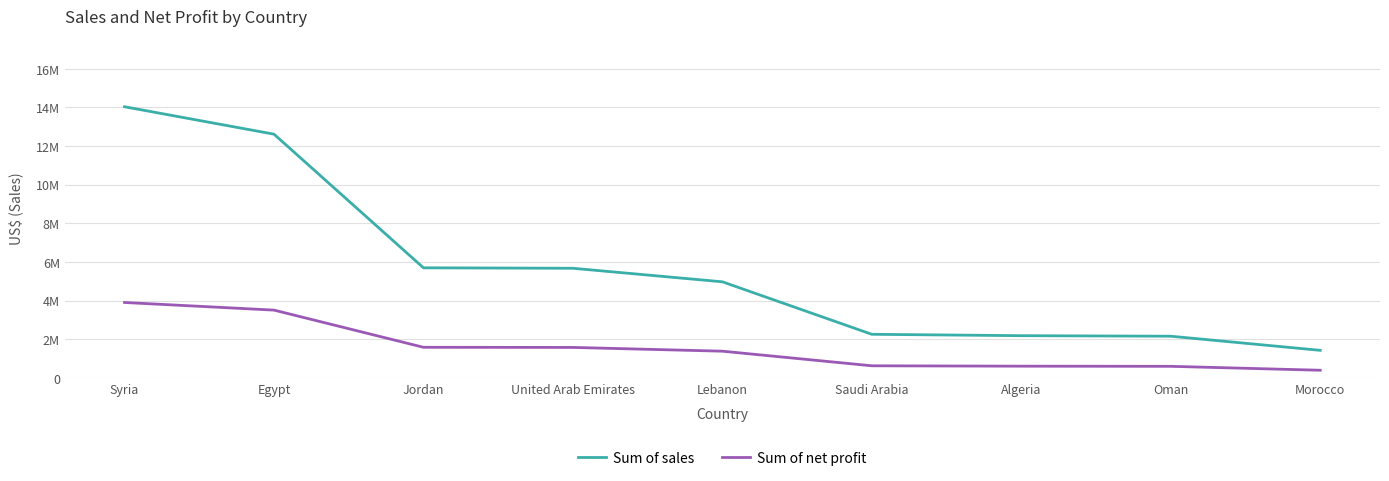

What are all the series names shown in the legend?

Sum of sales, Sum of net profit